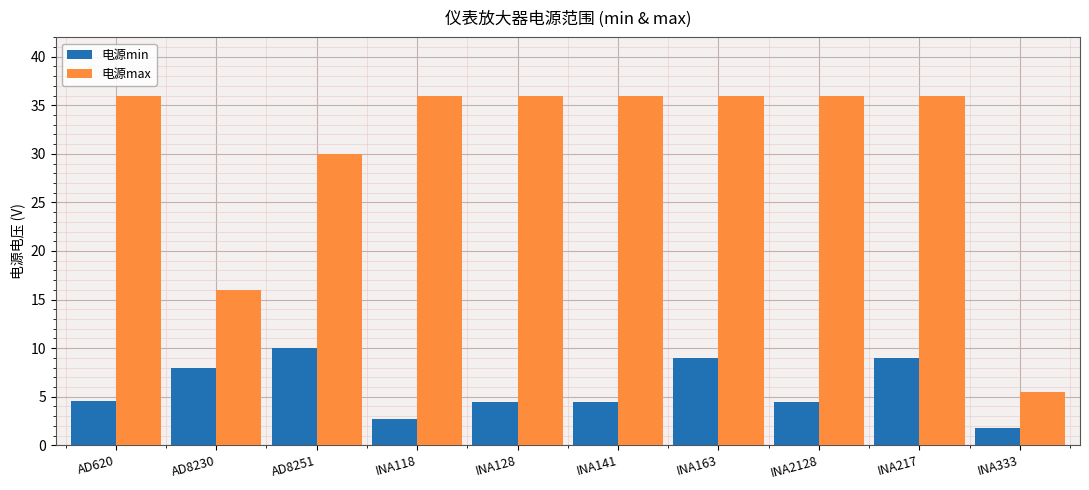

At how many categories does at least one series exceed 10?

9